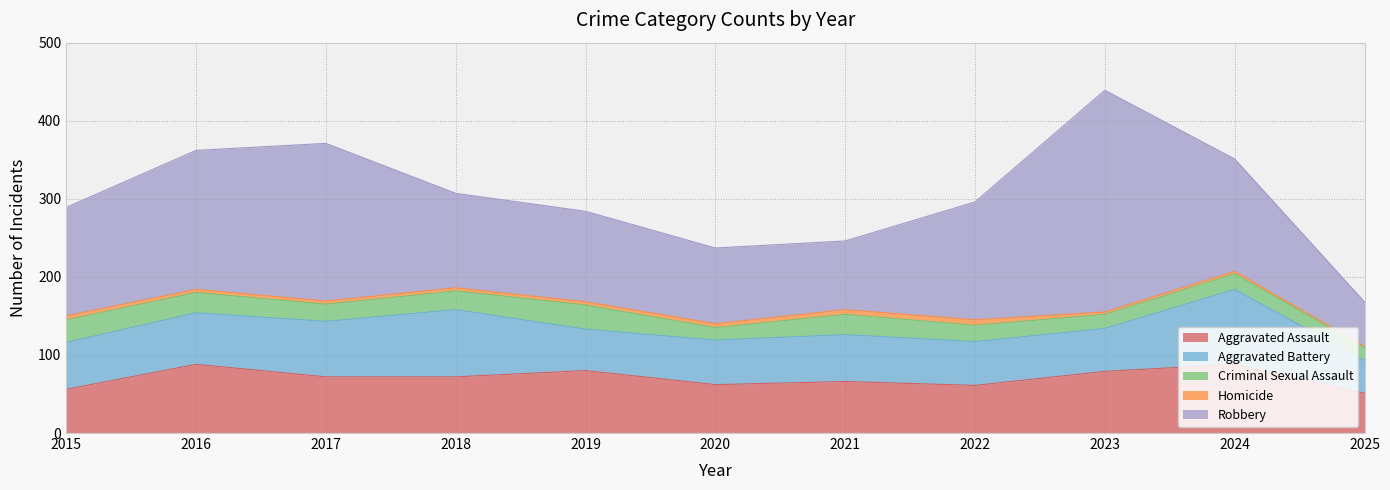

The value of Robbery at 2023 is 284. True or false?

True